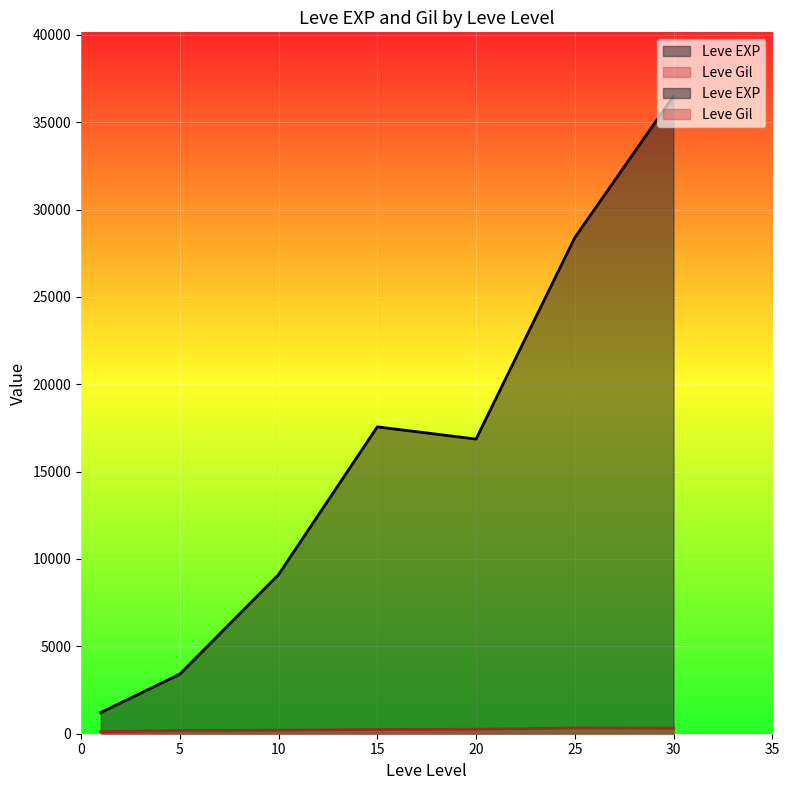

True or false: Leve Gil and Leve EXP intersect in this chart.

False